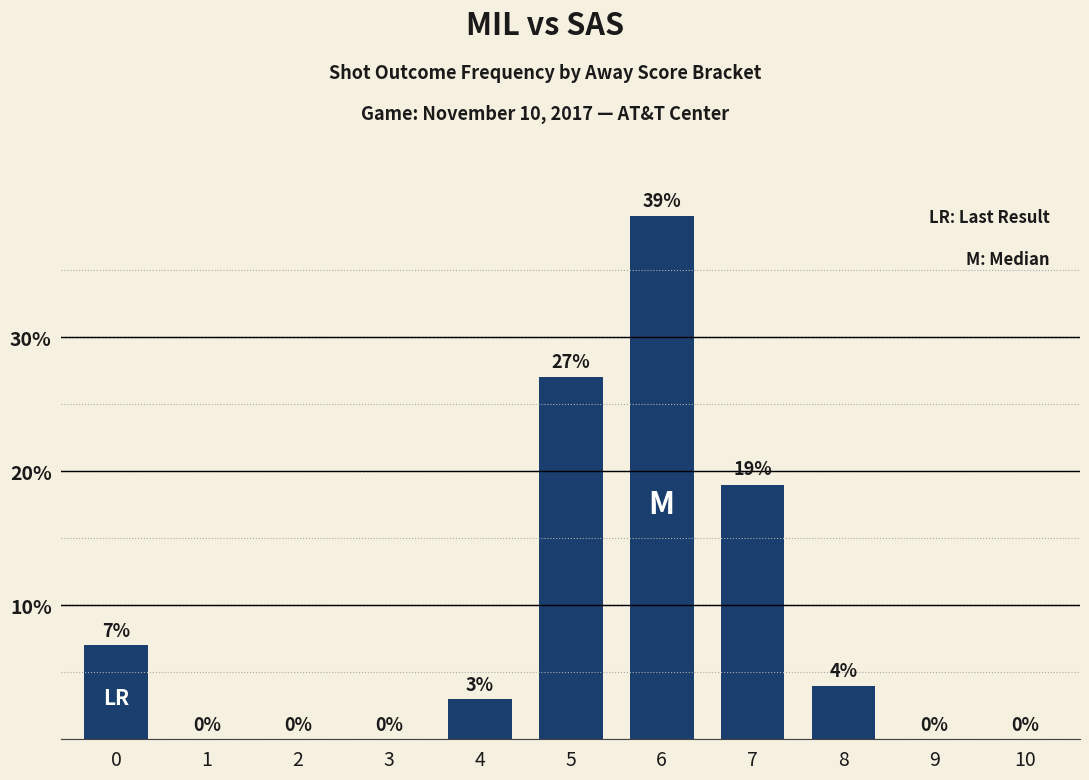

Which has a higher value, 9 or 7?

7